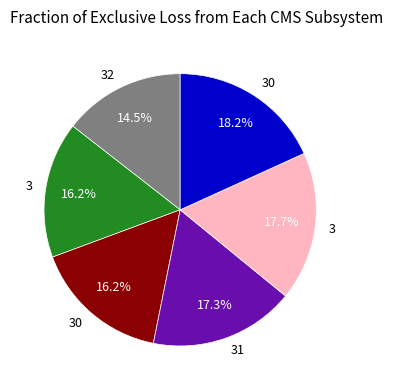

Is there any slice that represents more than half of the pie?

No